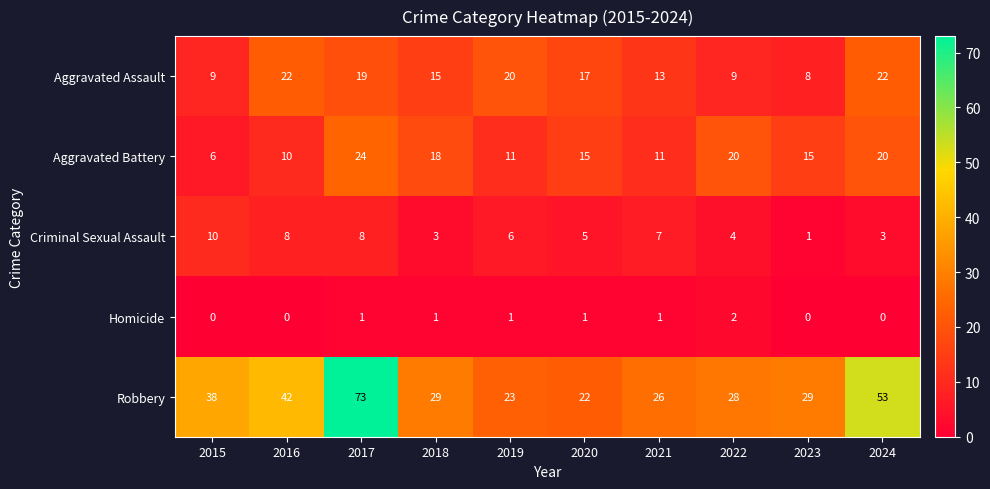

Which series has the widest spread of values?

Robbery